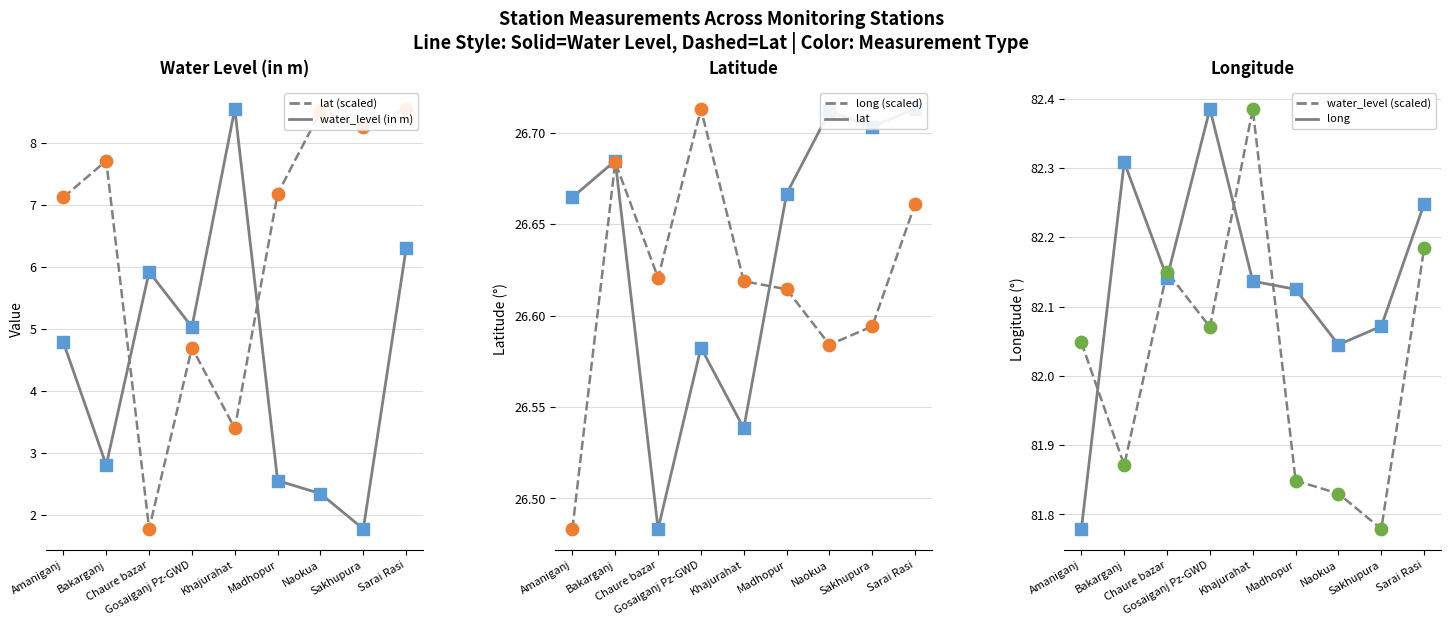

What are all the series names shown in the legend?

water_level (in m), lat (scaled), lat, long (scaled), long, water_level (scaled)